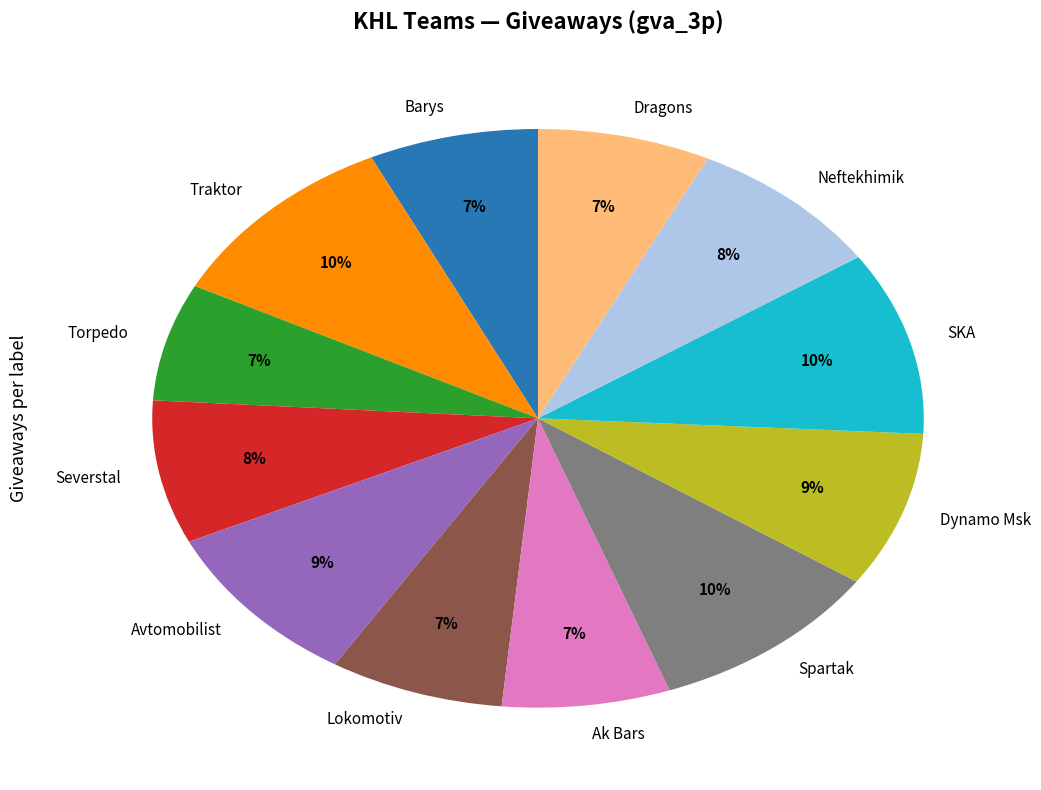

How many segments does this pie chart have?

12